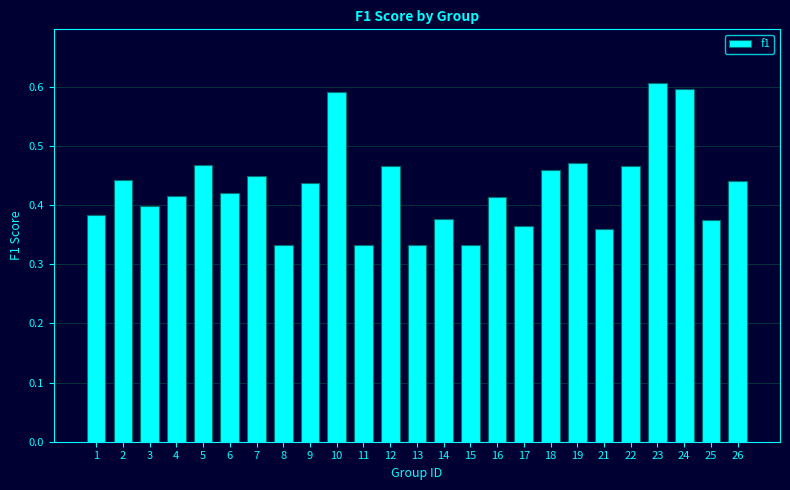

Which has a higher value, 17 or 19?

19